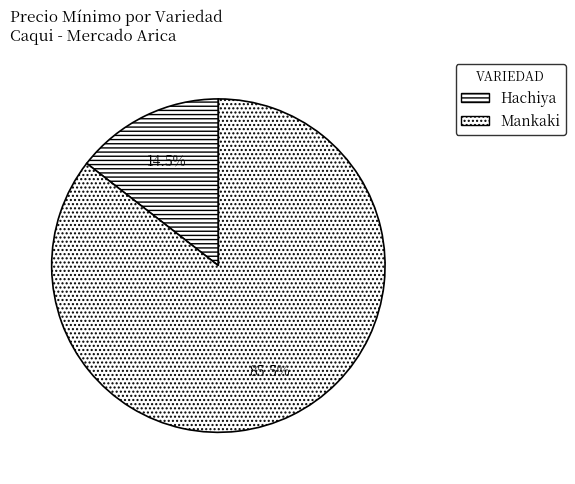

To the nearest percent, what is the difference between the Hachiya and Mankaki slice percentages?

71%